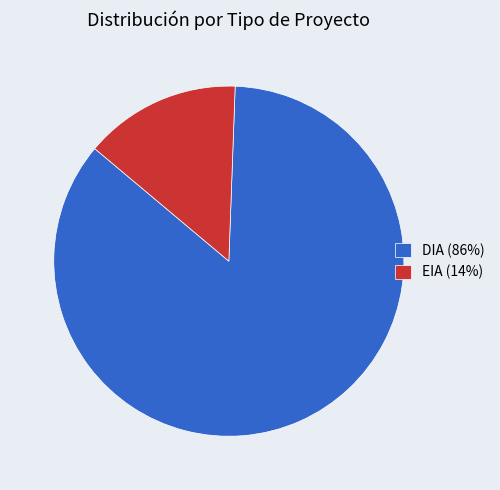

Between EIA (14%) and DIA (86%), which is larger?

DIA (86%)